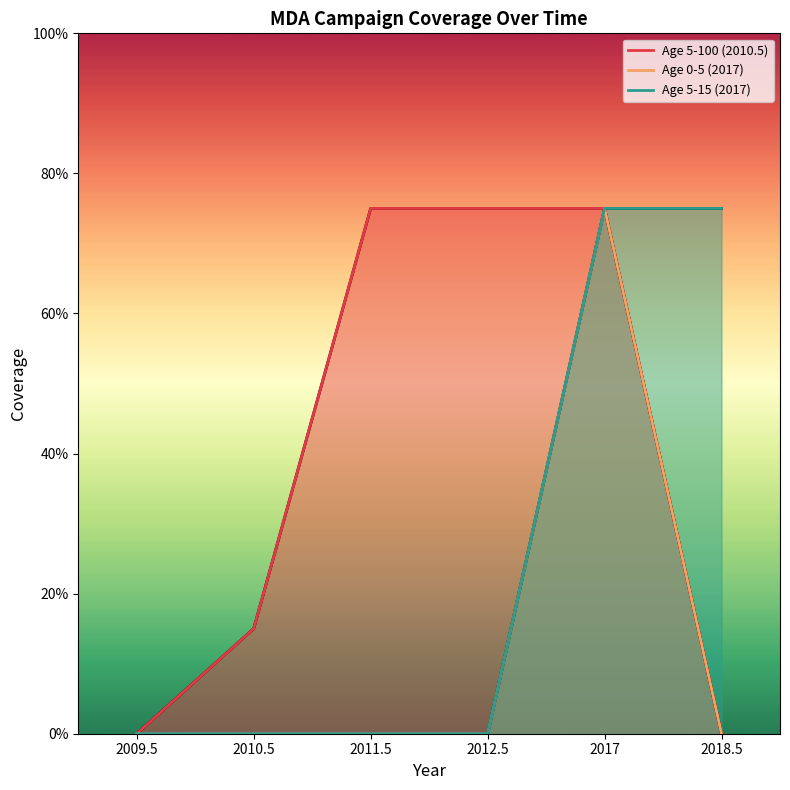

True or false: Age 0-5 (2017) and Age 5-100 (2010.5) cross at least once.

False